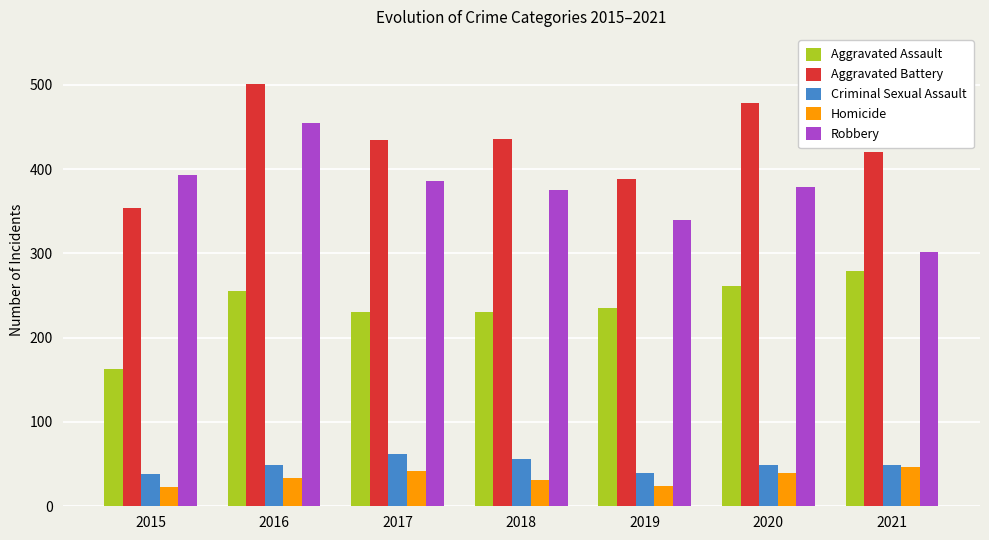

What is the lowest value of the Criminal Sexual Assault series?

38